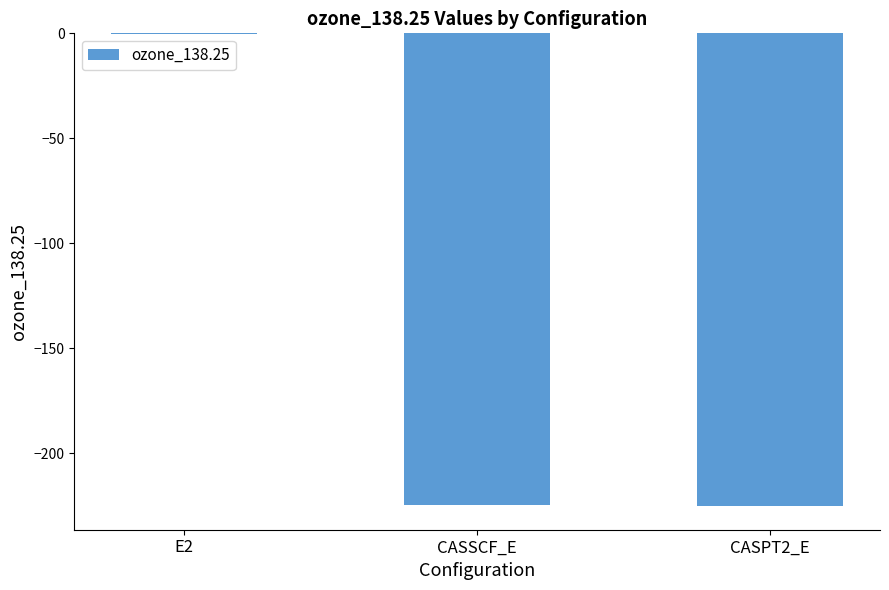

What value does the data have at CASPT2_E?

-225.1